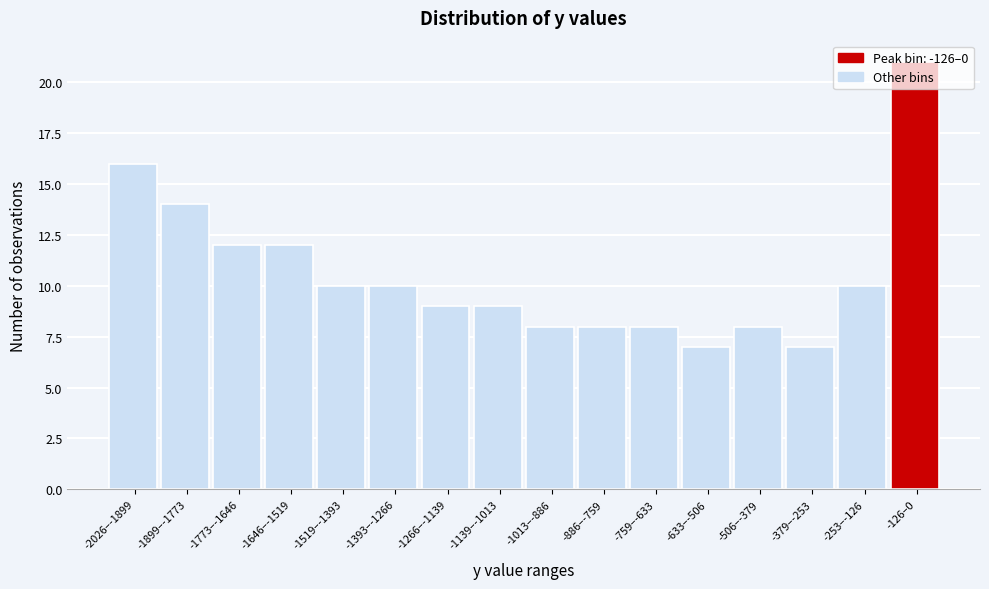

What is the greatest value displayed?

21